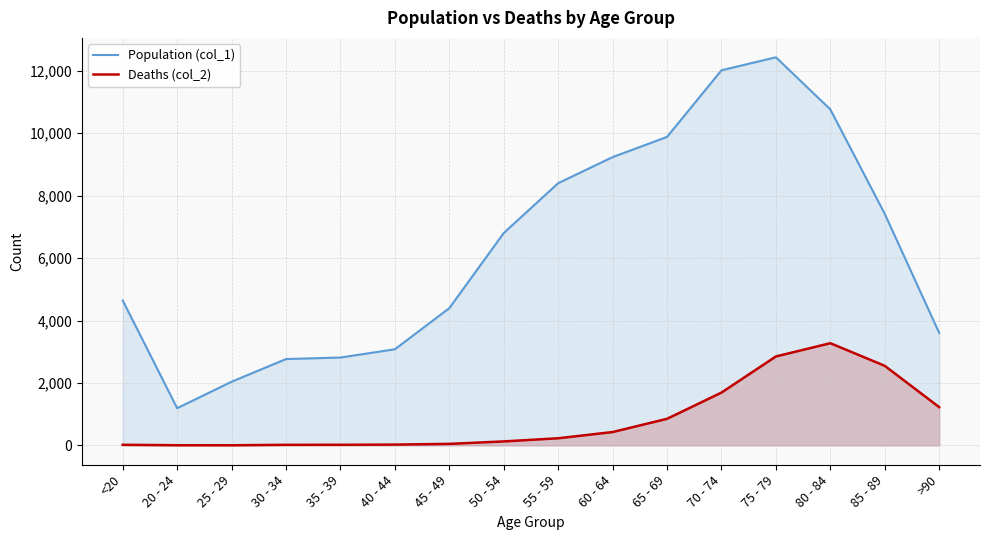

What is the total value across all series at 45 - 49?

4443